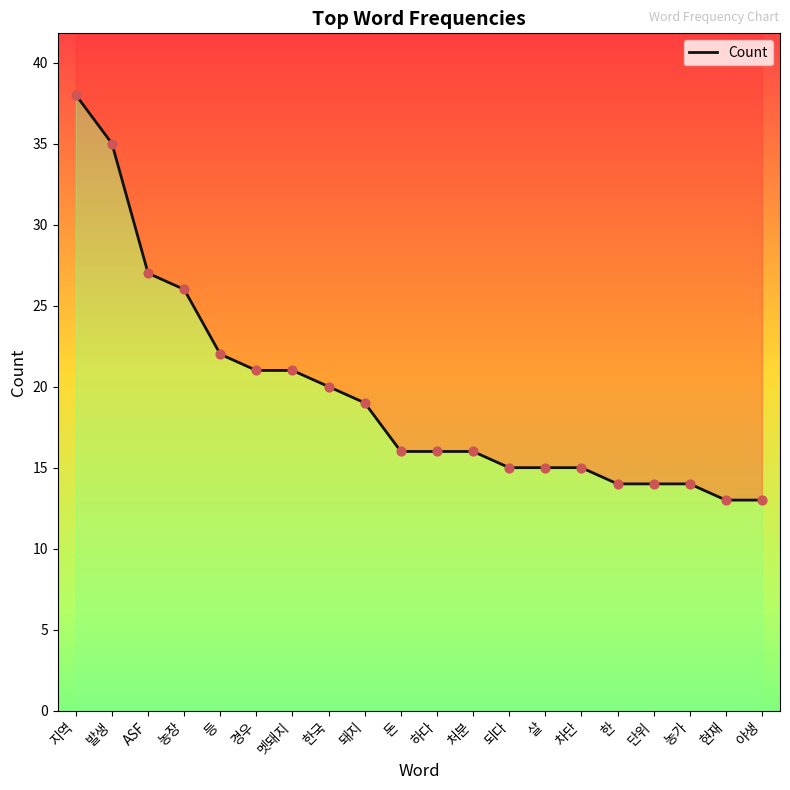

What is the change in value from 한국 to 단위?

-6